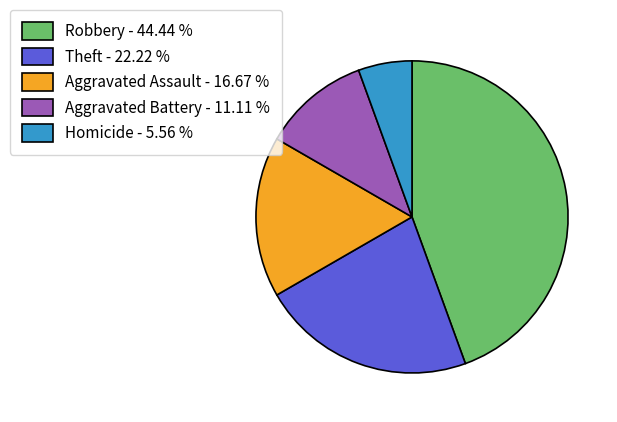

Do Aggravated Assault - 16.67 % and Theft - 22.22 % together represent more than half of the pie?

No